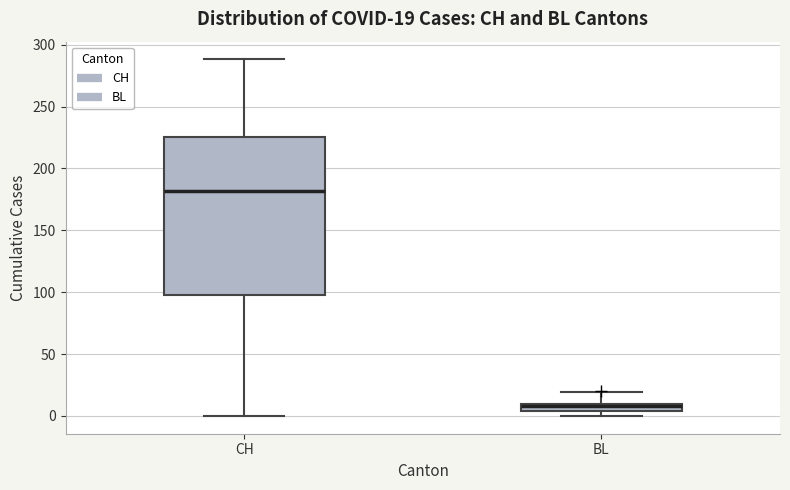

Which box's median line is the highest?

CH